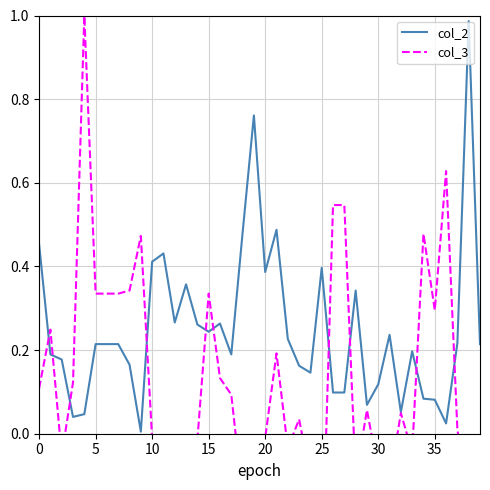

The value of col_3 at 0 is 0.1. True or false?

False